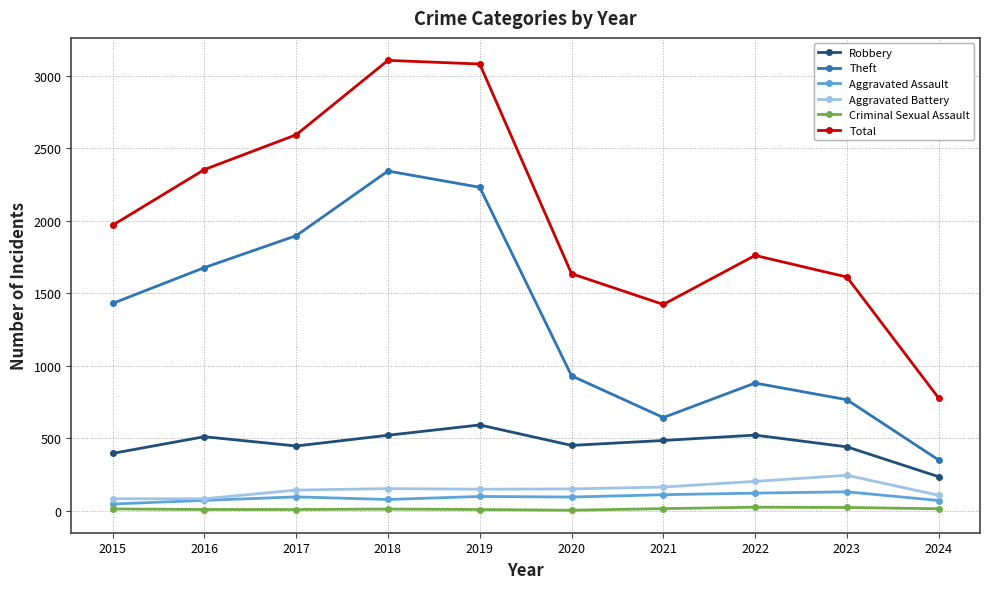

What value does the Criminal Sexual Assault series have at 2019, to the nearest 10?

10